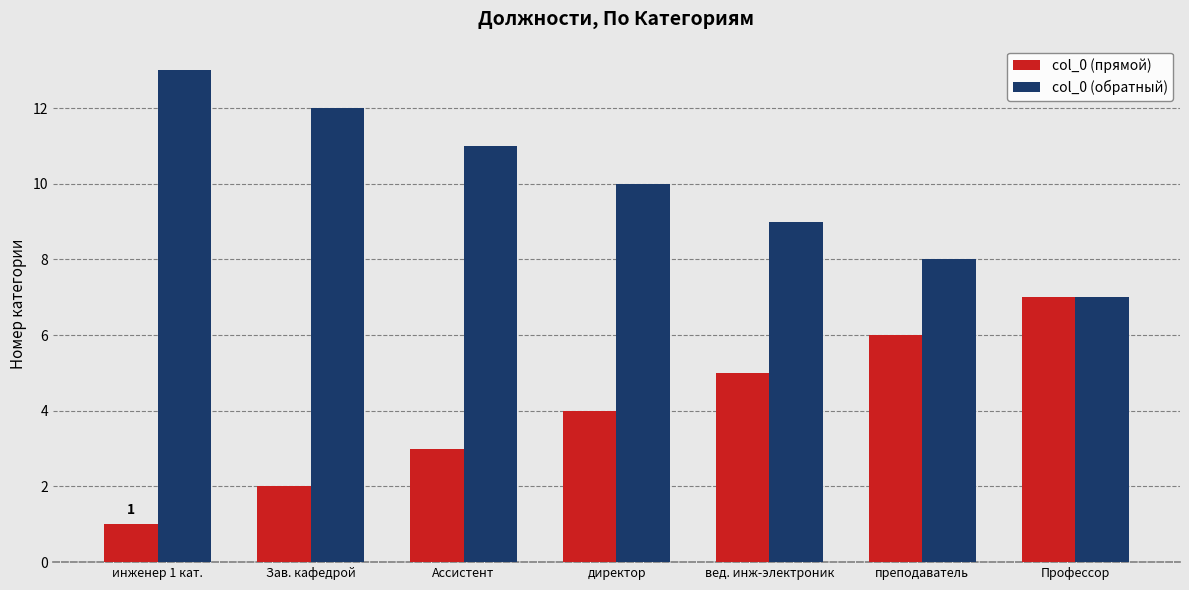

How many data points does each series have?

7